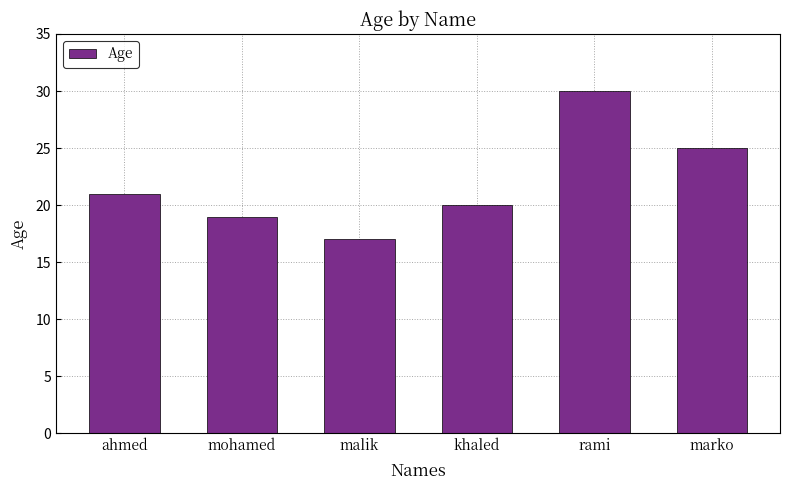

What value does the data have at malik?

17